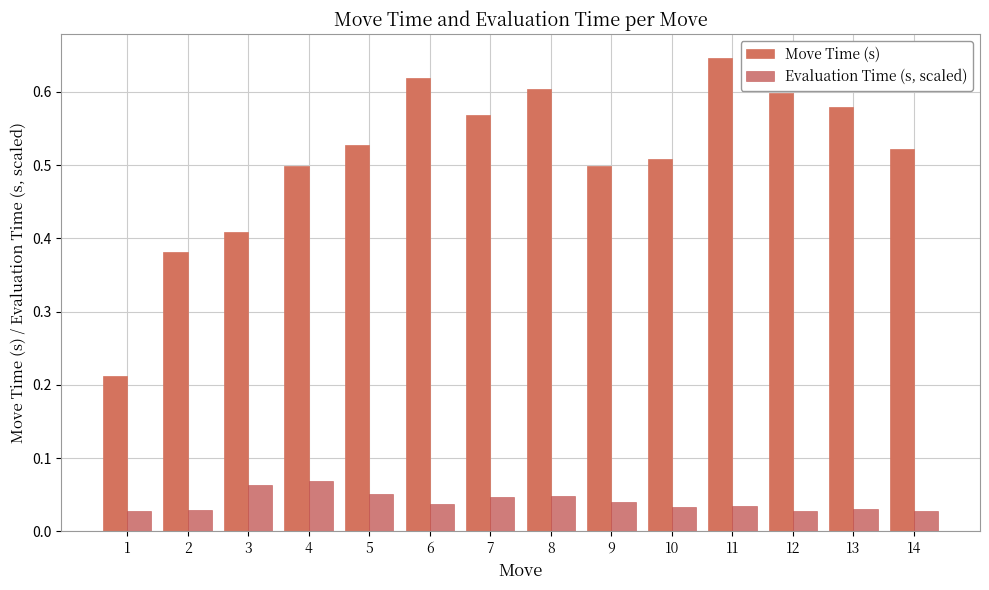

List the series in order of their overall mean, highest first.

Move Time (s), Evaluation Time (s, scaled)